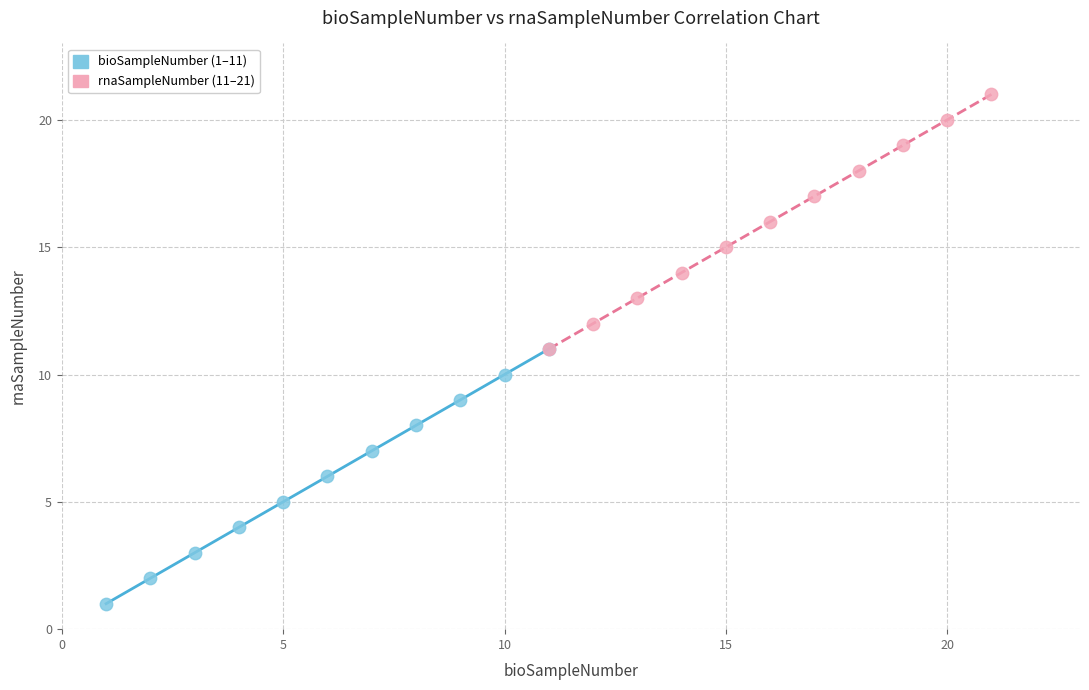

Which series reaches the maximum Y coordinate?

rnaSampleNumber (11–21)